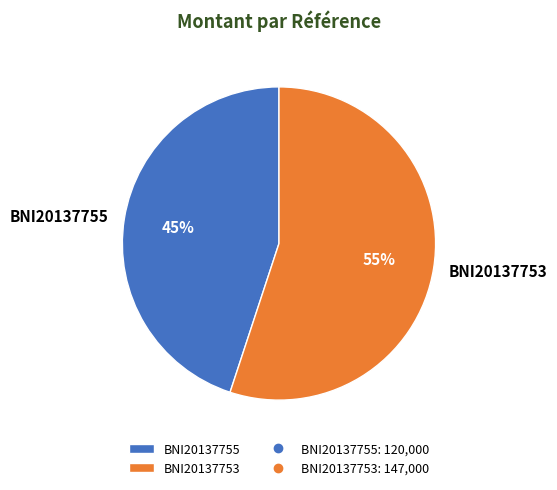

Count the number of slices in the pie.

2